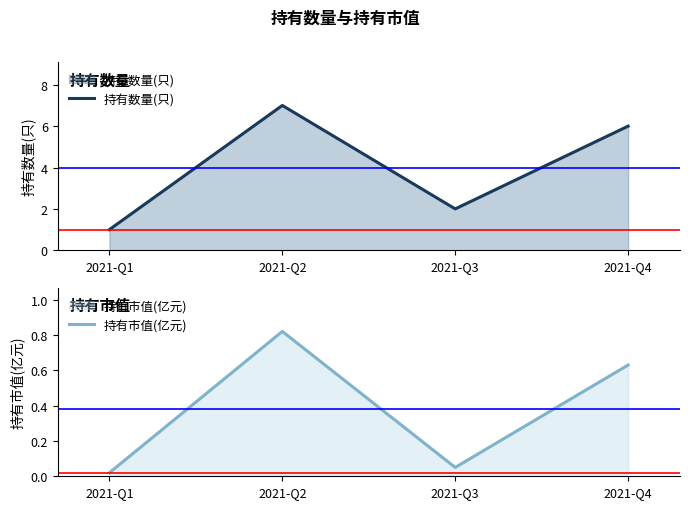

What is the sum of the 持有数量(只) values at 2021-Q1 and 2021-Q4?

7